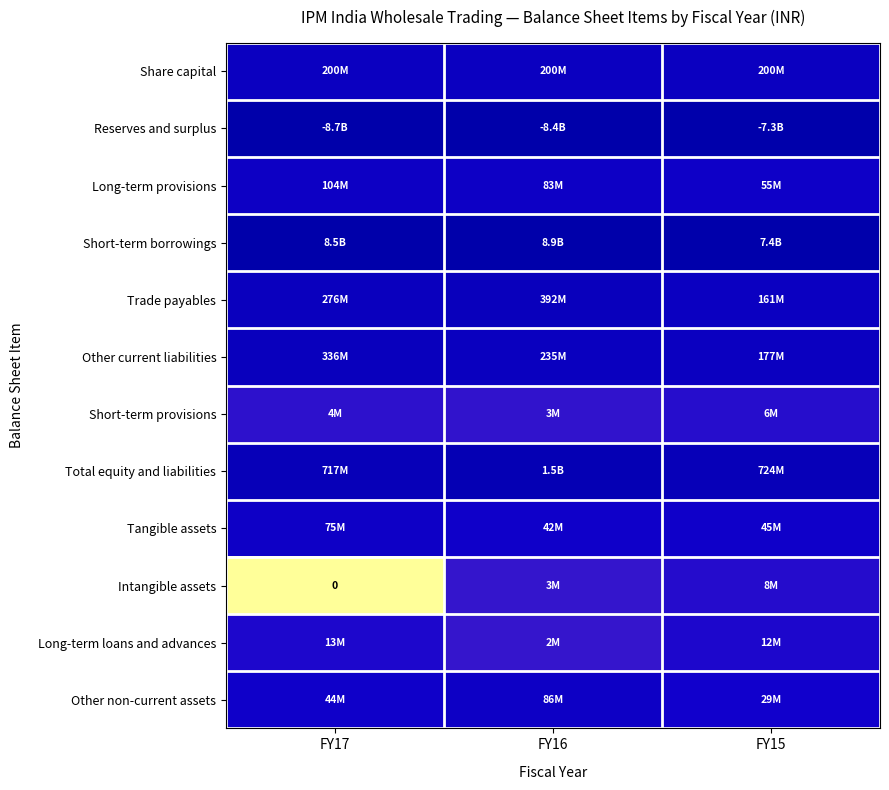

Count the number of categories in the chart.

3